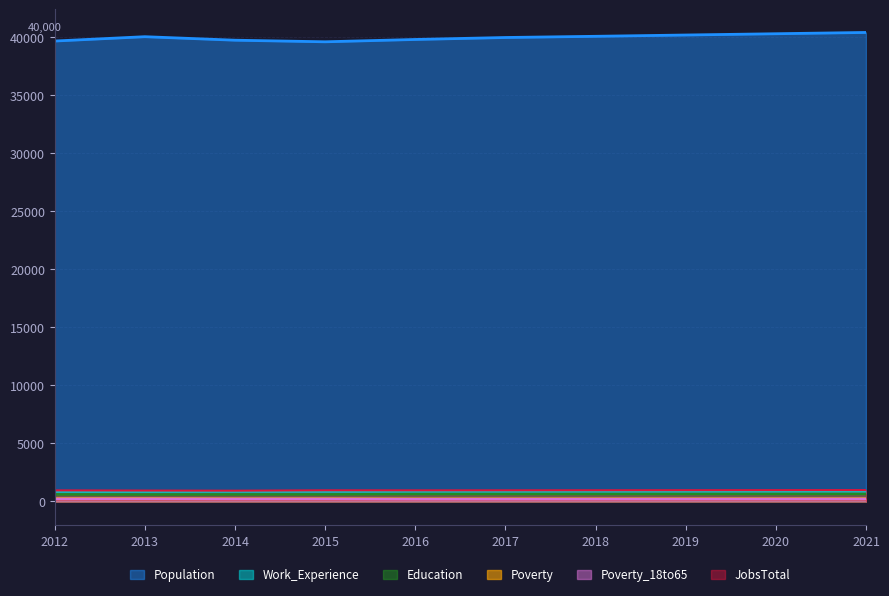

The value of Poverty_18to65 at 2017 is 84. True or false?

False